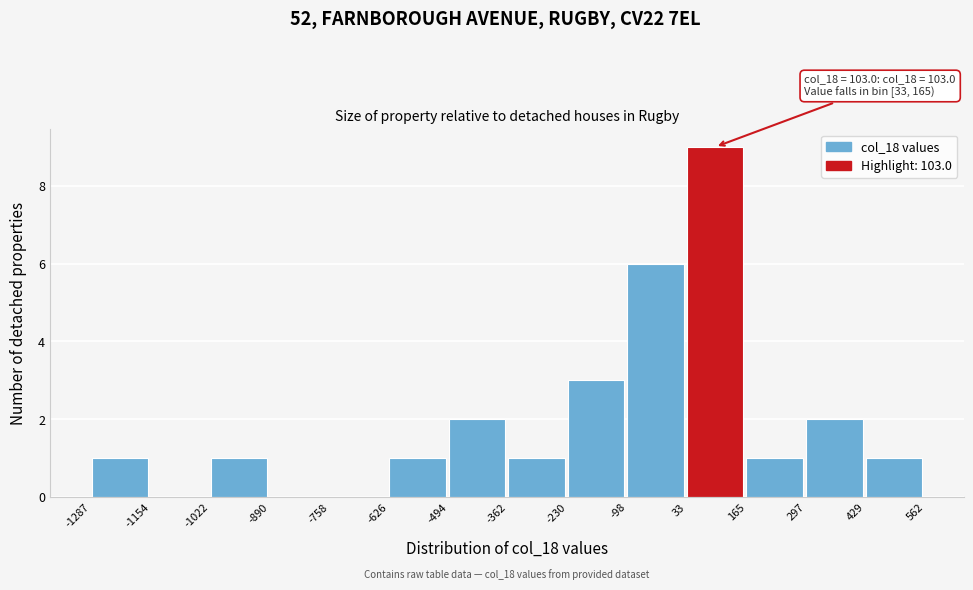

Over which range of the x-axis is the bar tallest?

33 to 165